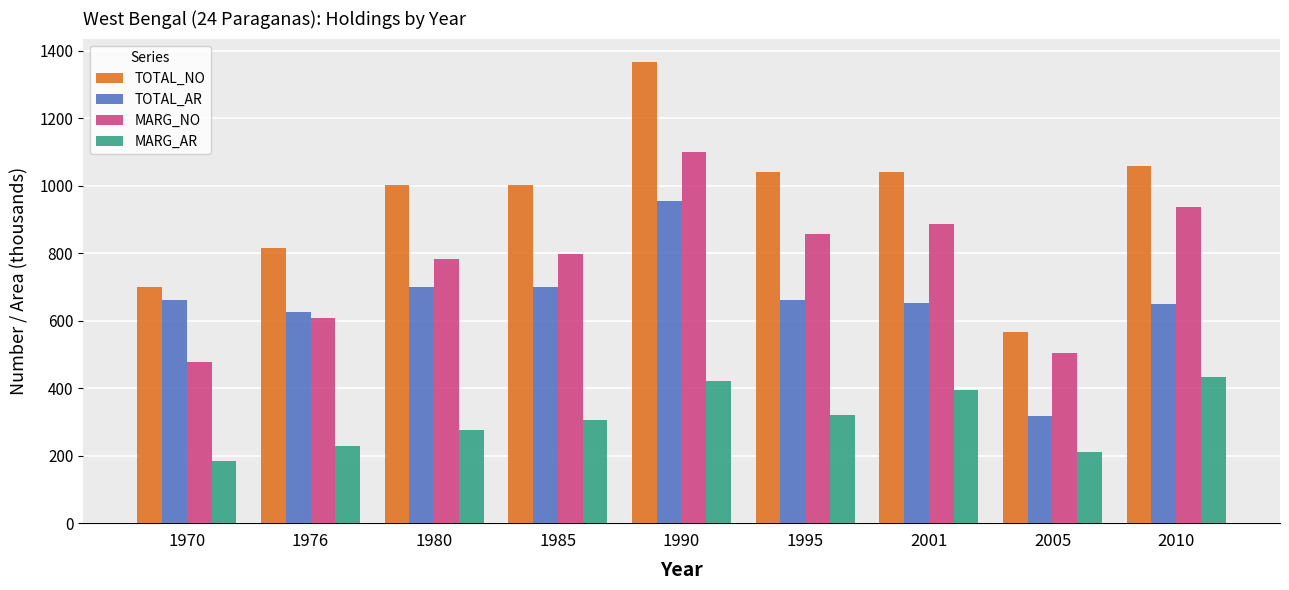

What is the maximum value shown in the chart?

1367.8